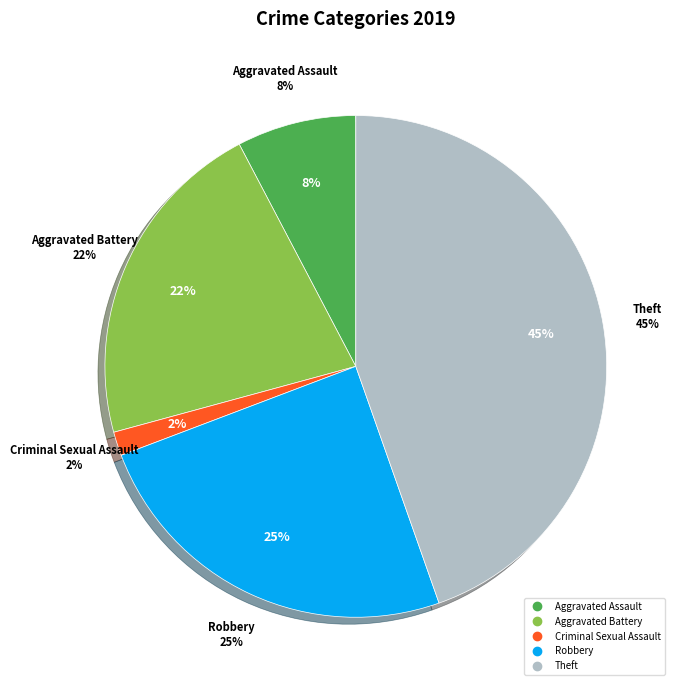

True or false: Arson accounts for 1% of the total.

False